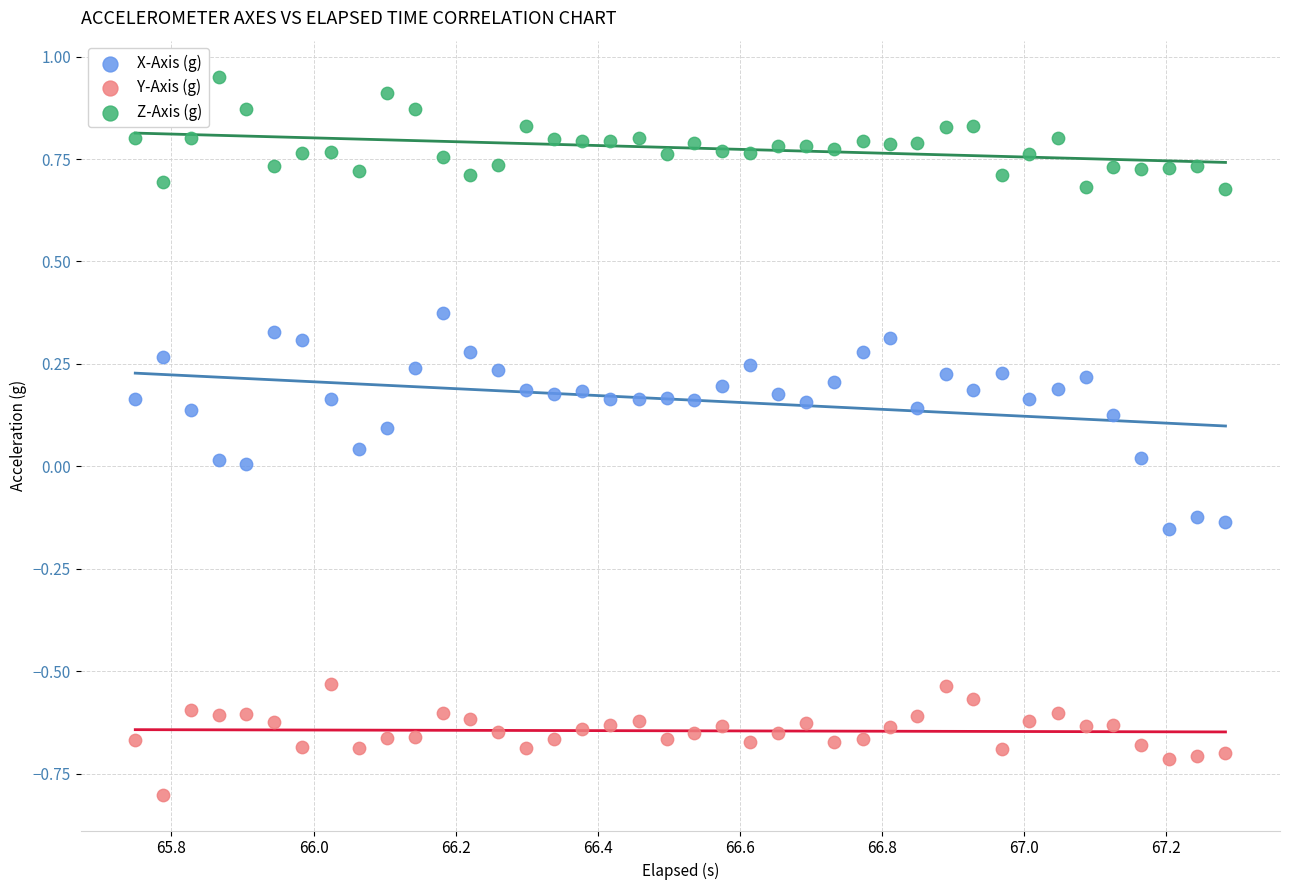

What are all the series names shown in the legend?

X-Axis (g), Y-Axis (g), Z-Axis (g)